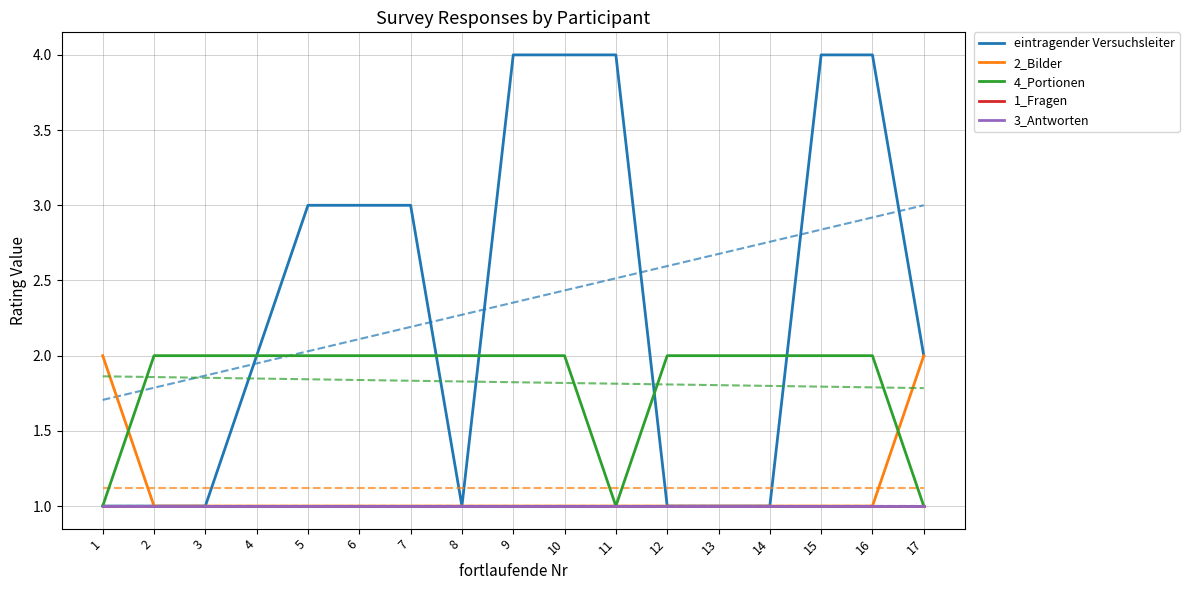

Between 4 and 9, which is larger?

9